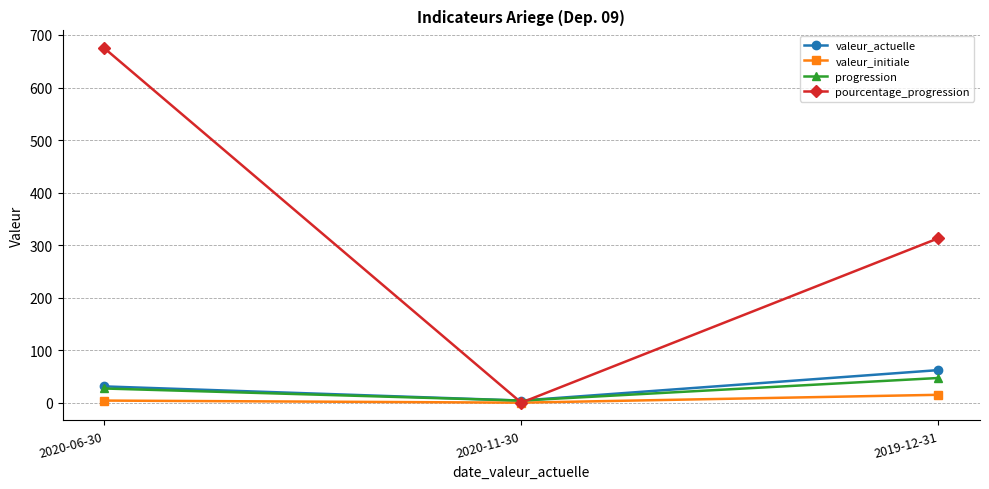

Is it true that valeur_initiale equals 0 at 2020-11-30?

True